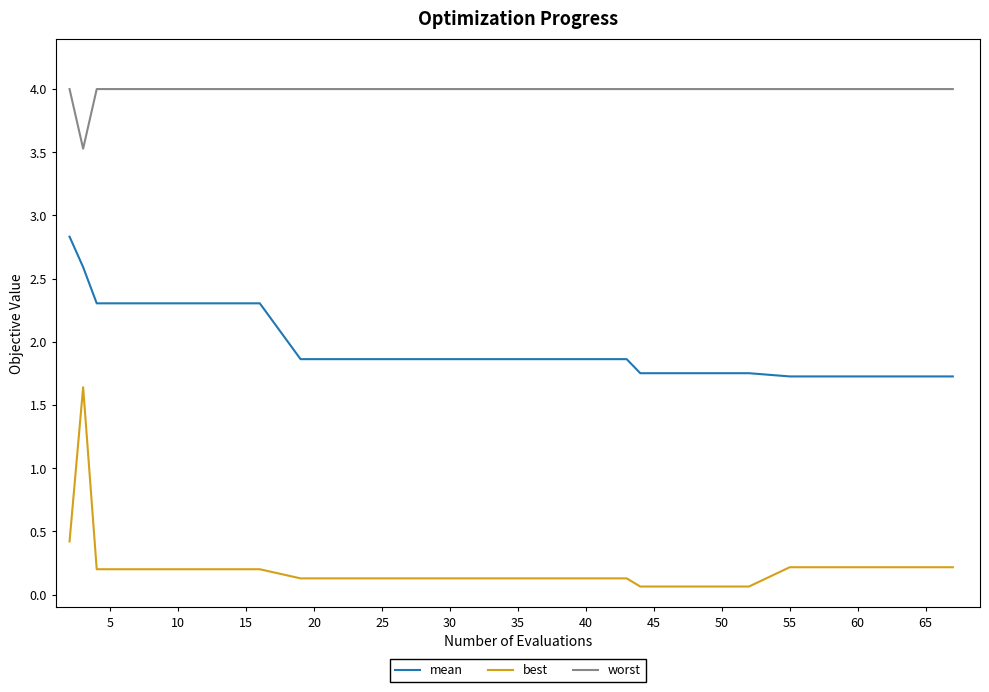

Which series has the largest total across all categories?

worst